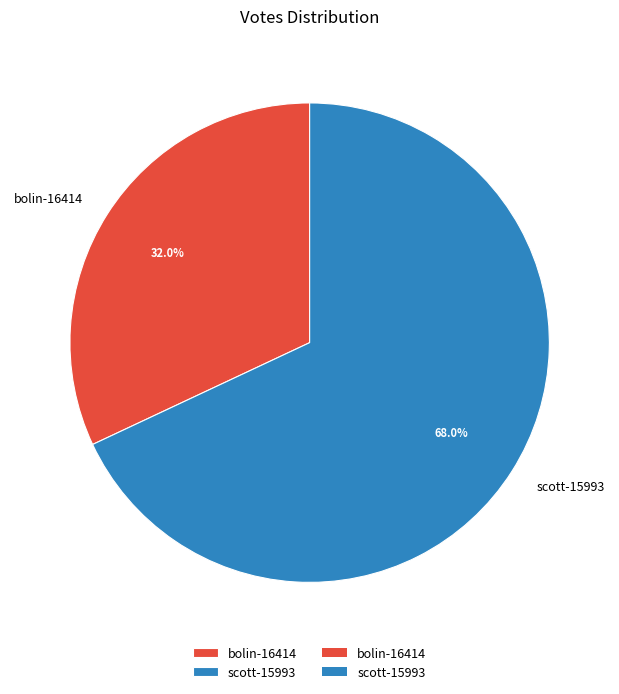

True or false: scott-15993 accounts for 68% of the total.

True